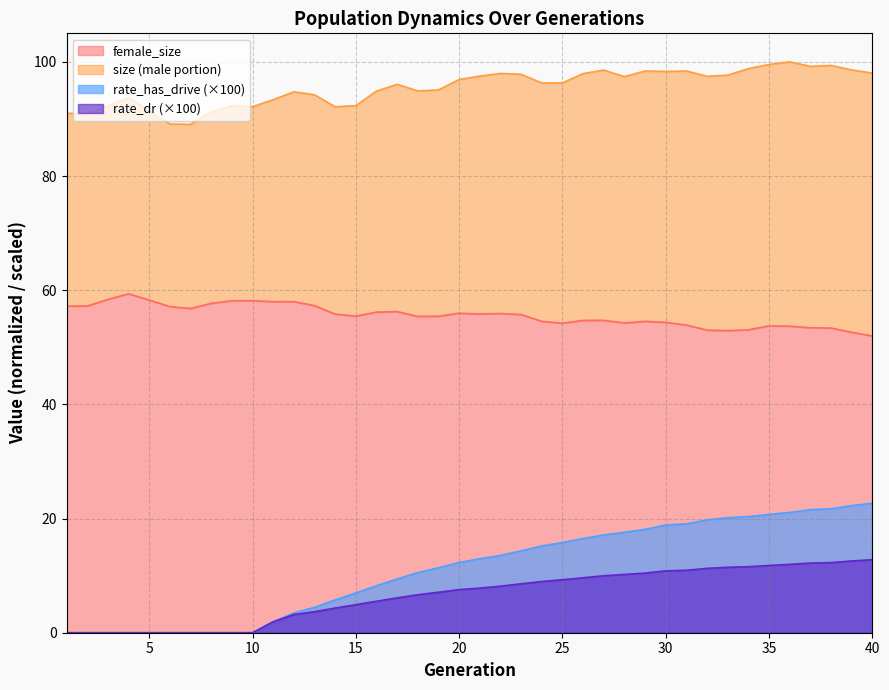

How many interior local valleys does the female_size series have?

8